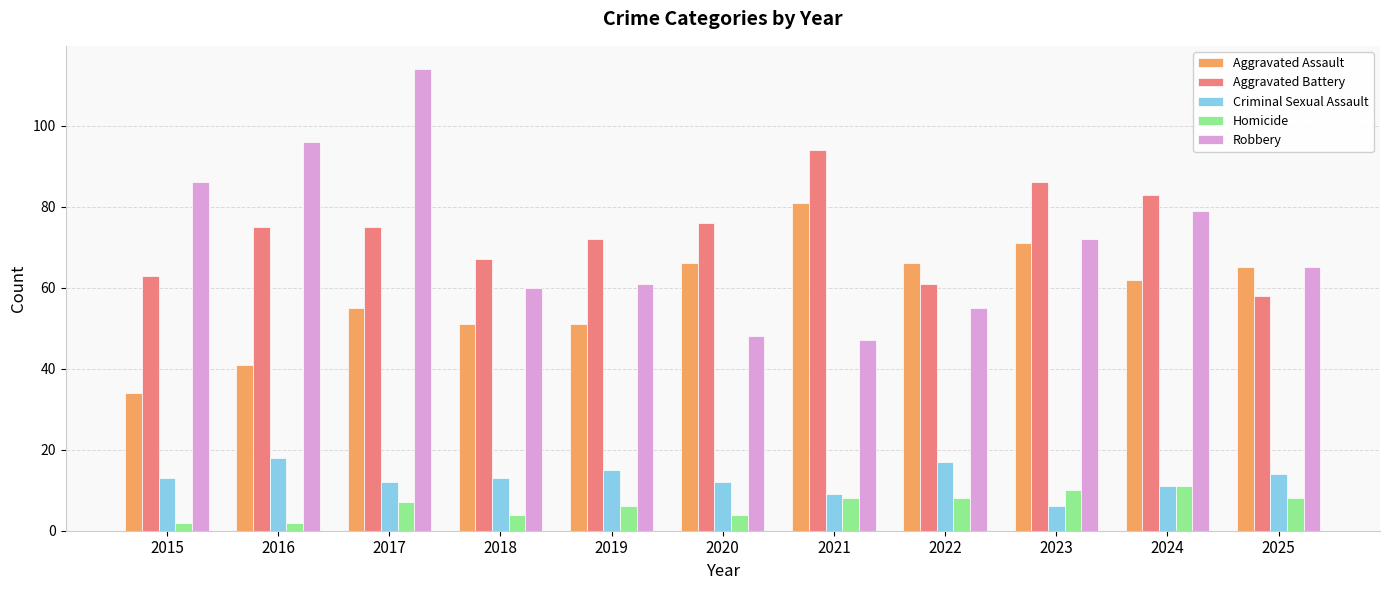

Which series has the largest total across all categories?

Aggravated Battery